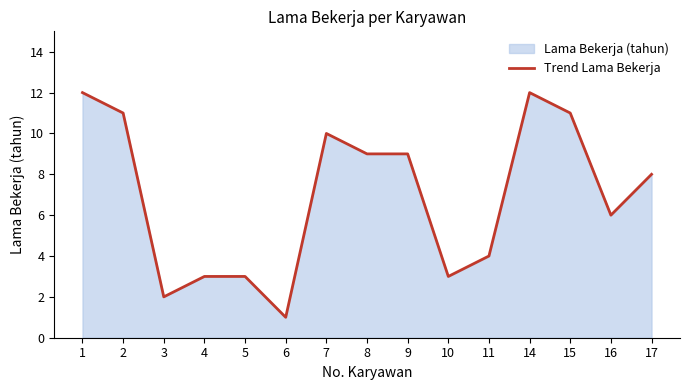

What is the difference between the values at 7 and 3?

8